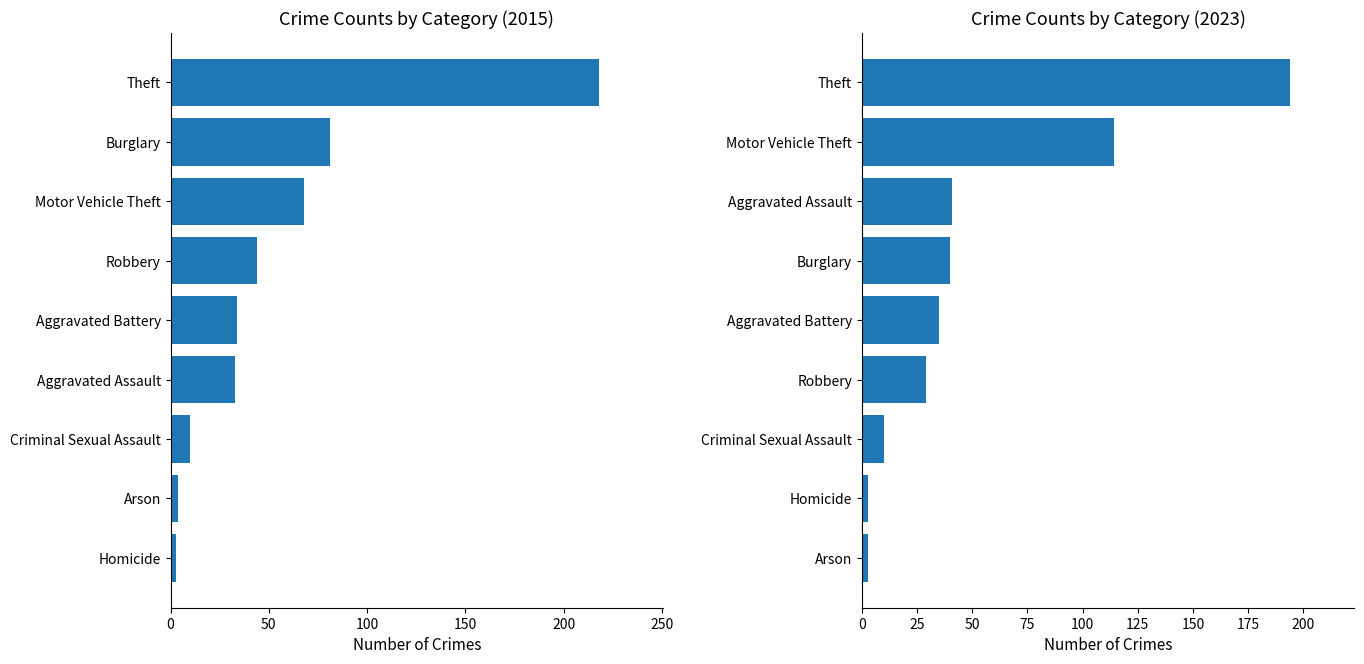

What is the difference between the highest and lowest values at Criminal Sexual Assault?

2